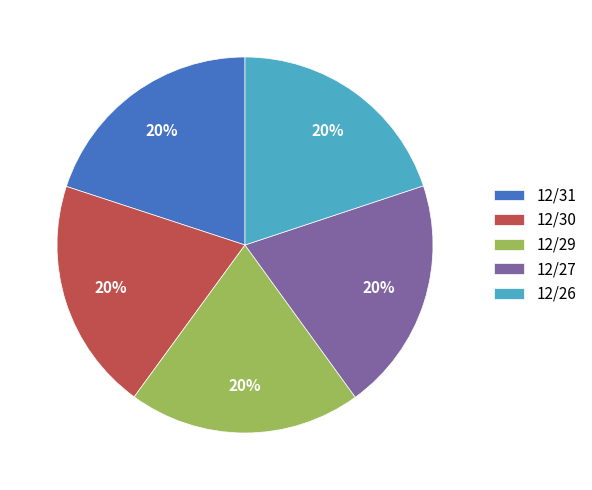

Count the number of slices in the pie.

5